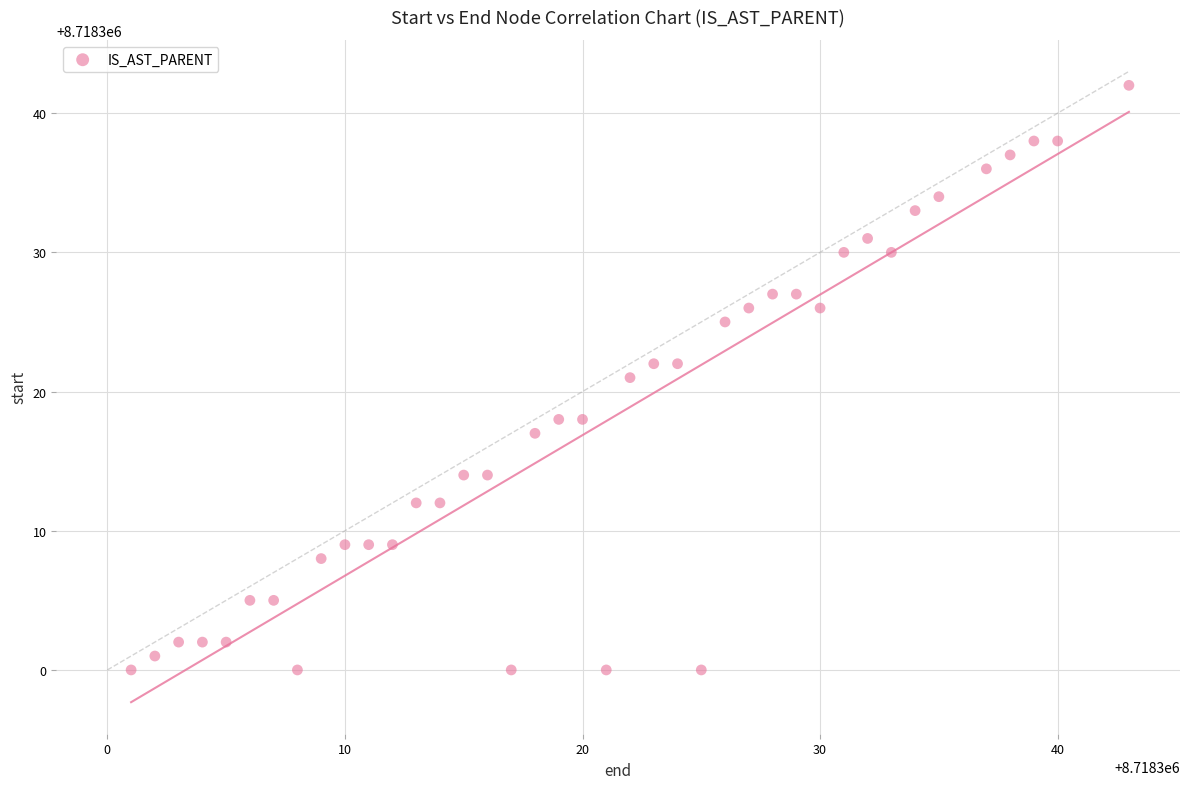

What is the range of Y values (max minus min)?

42